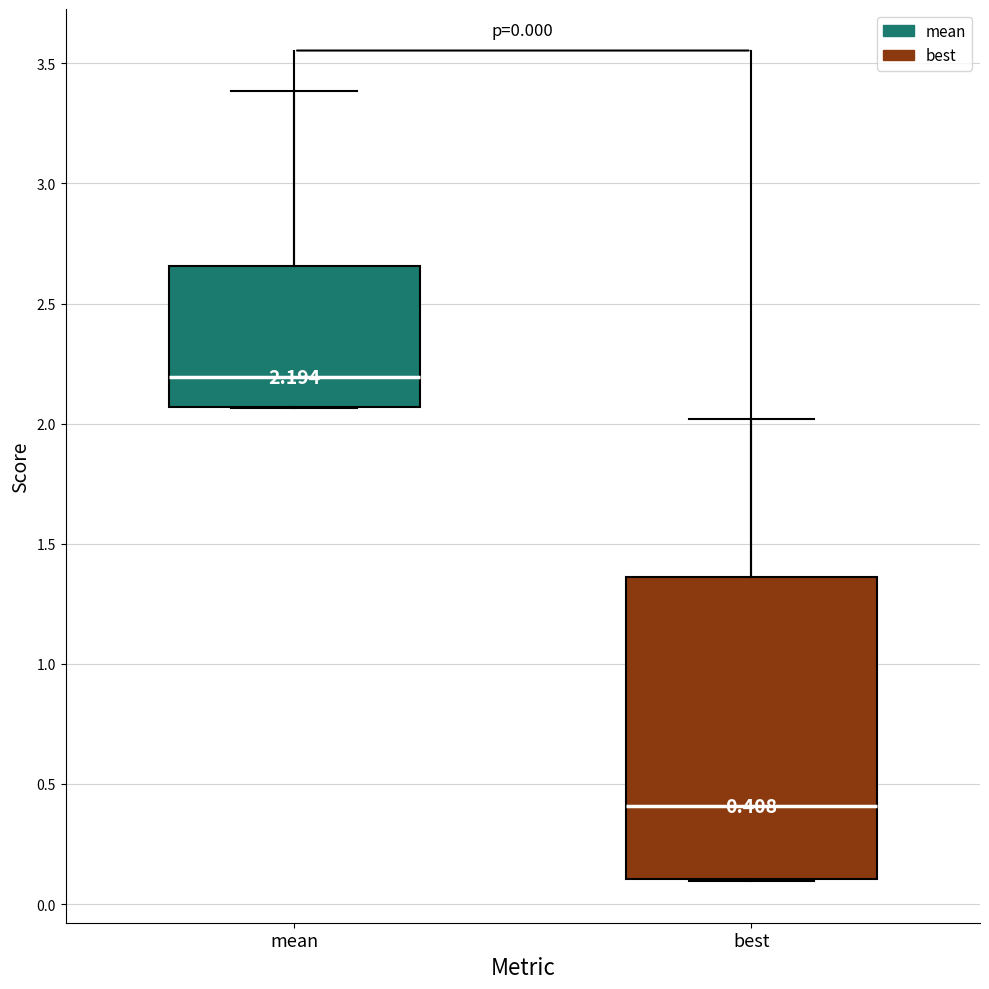

Which box is the tallest, from its lower edge to its upper edge?

best